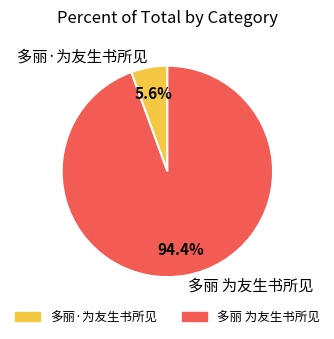

Count the number of slices in the pie.

2